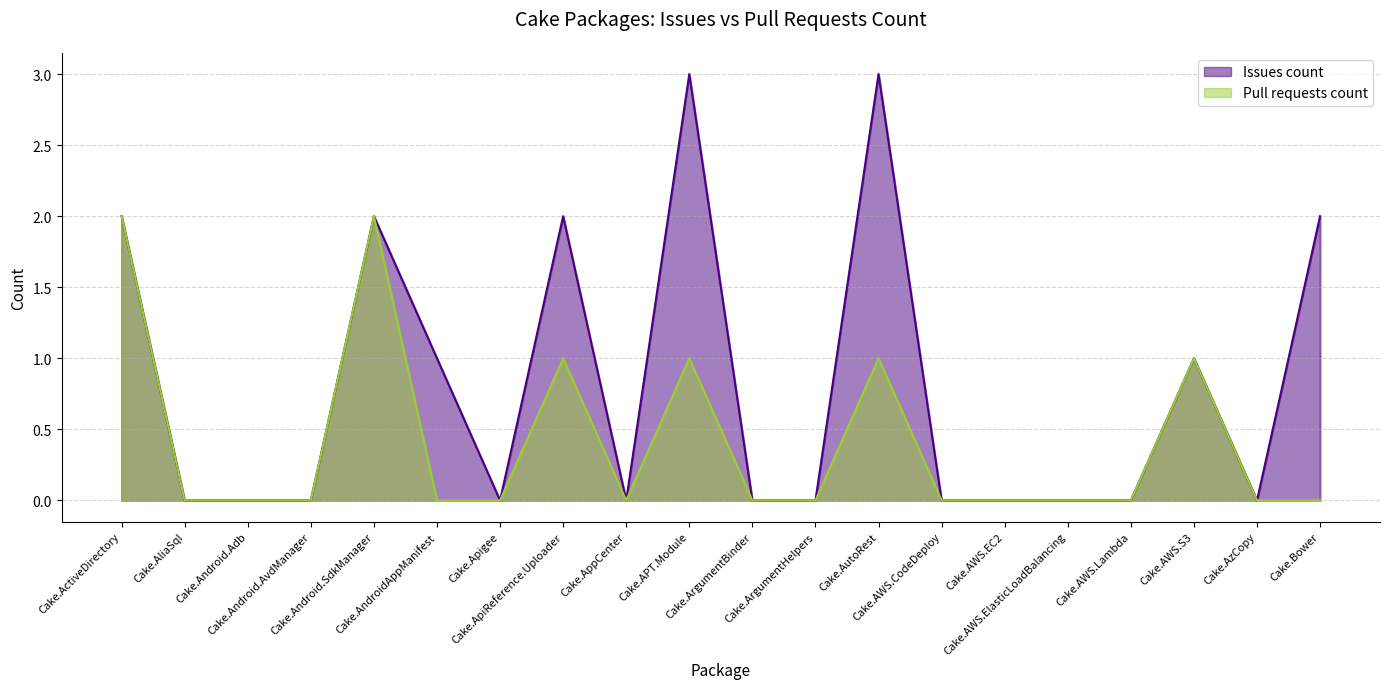

True or false: Pull requests count and Issues count cross at least once.

False